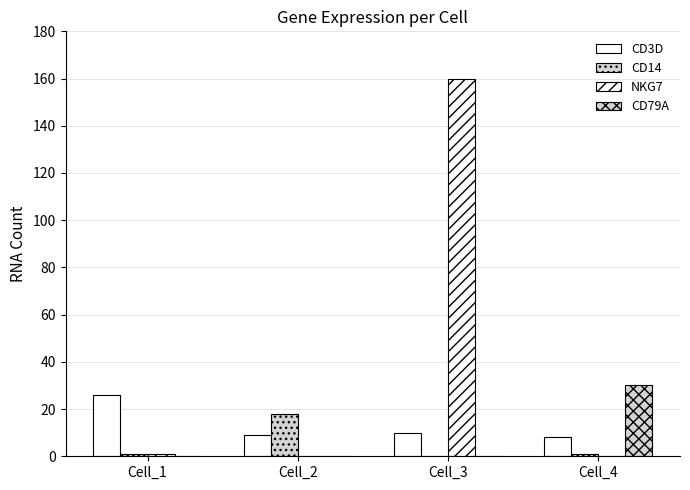

Which series has the widest spread of values?

NKG7